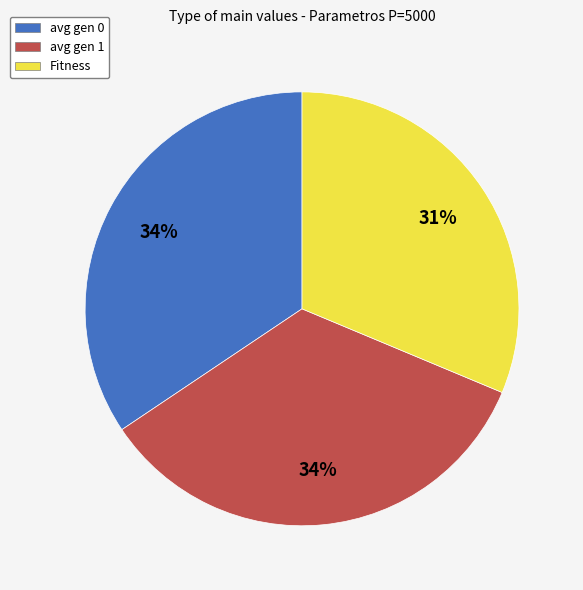

Do avg gen 1 and Fitness together represent more than half of the pie?

Yes